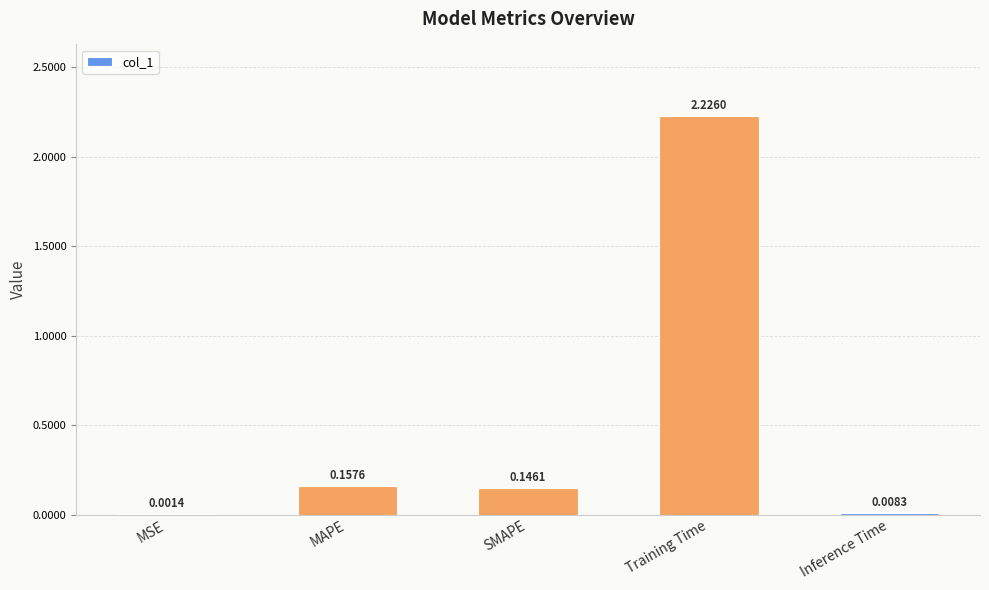

What is the change in value from MAPE to Training Time?

+2.1